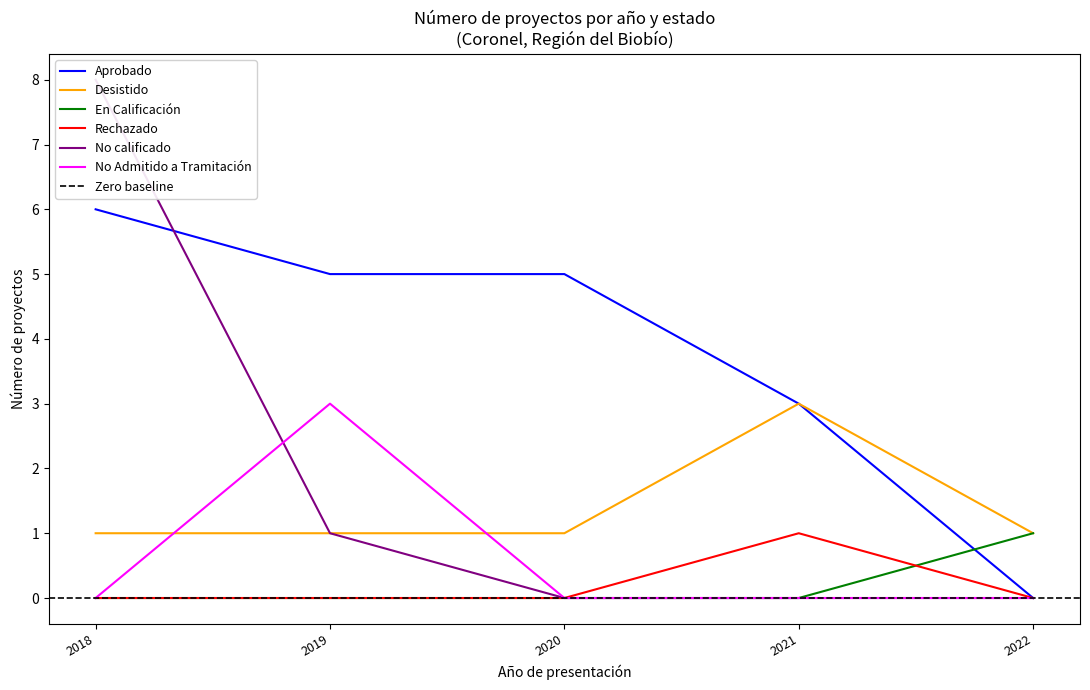

The No Admitido a Tramitación series shows 2 at 2018. True or false?

False